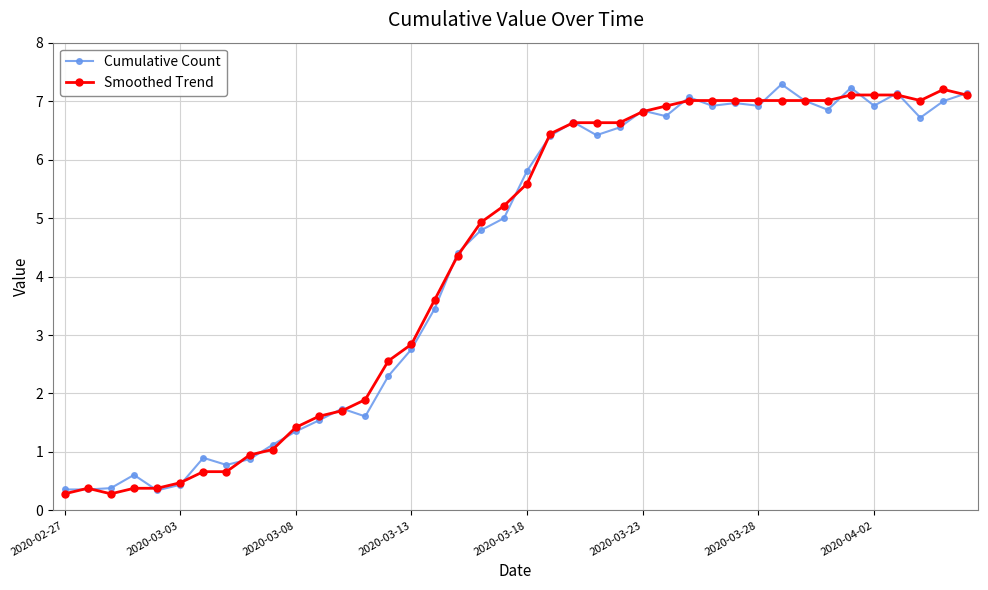

True or false: Smoothed Trend has more than 0 interior local peaks.

True